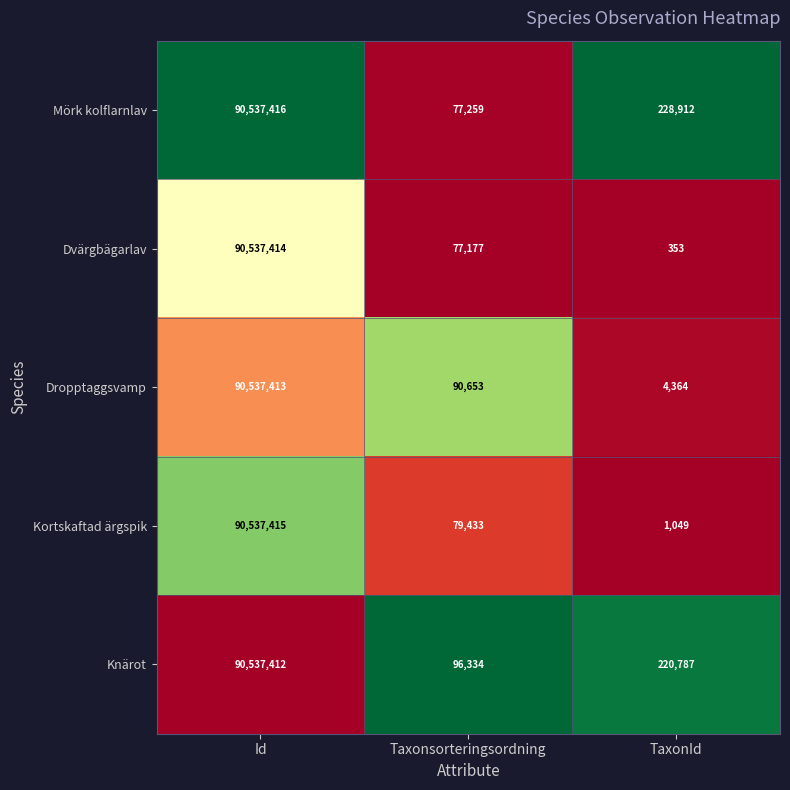

True or false: Kortskaftad ärgspik has a value of 1049 at TaxonId.

True